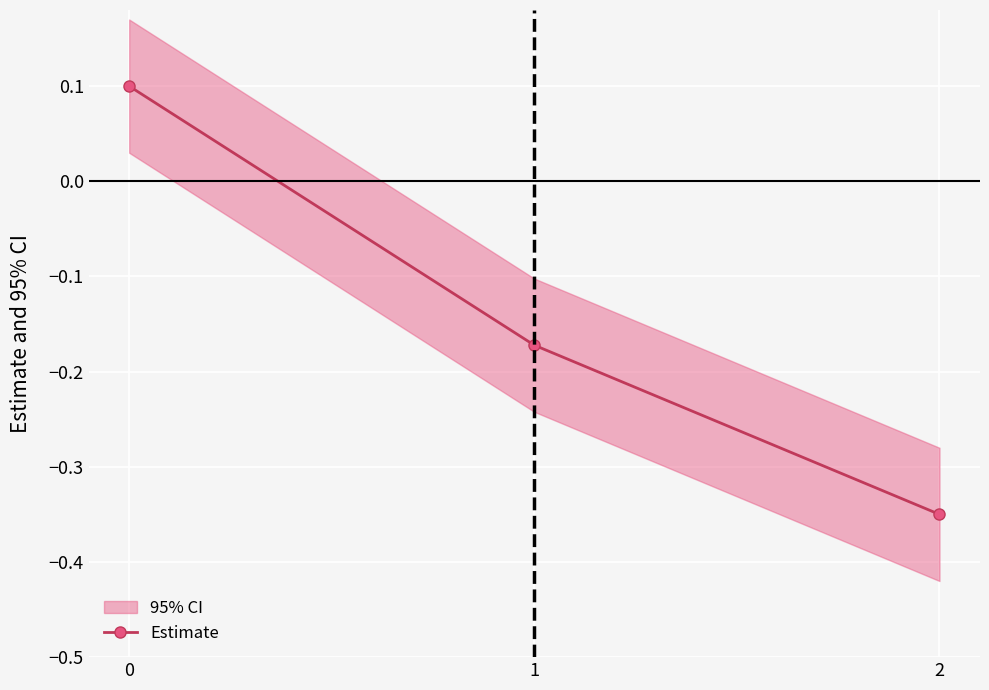

The value at 1 is -0.1. True or false?

False